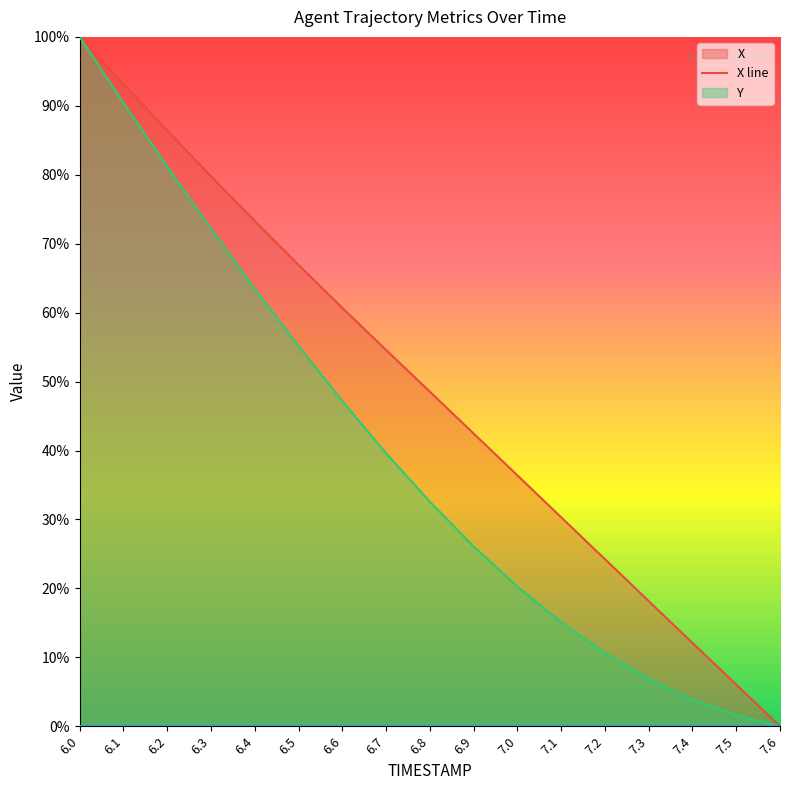

What is the total value across all series at 7.1?

0.5